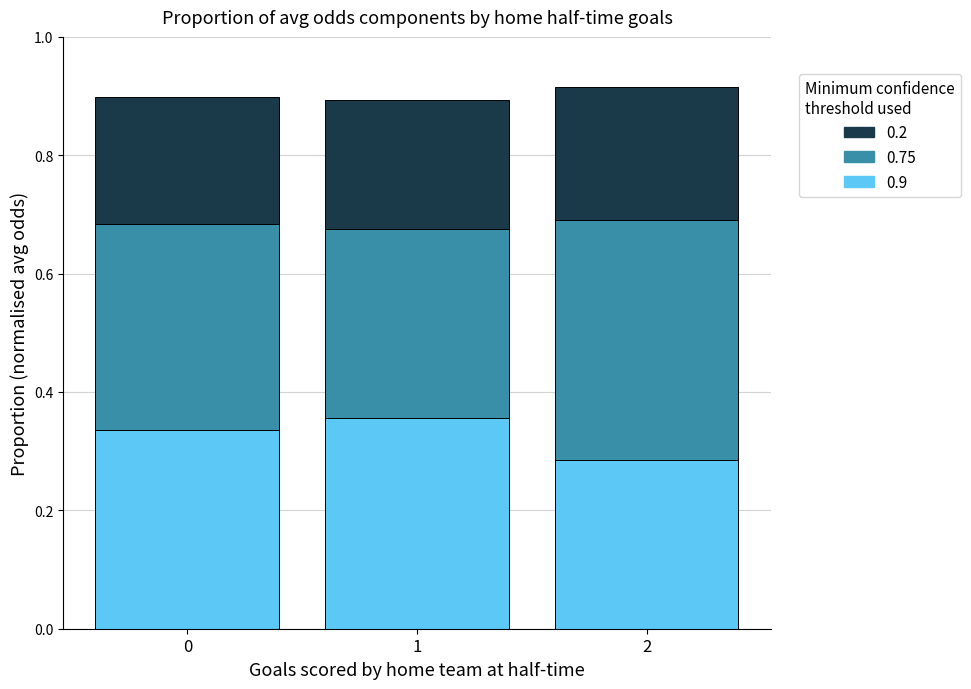

What is the total value across all series at 0?

0.9